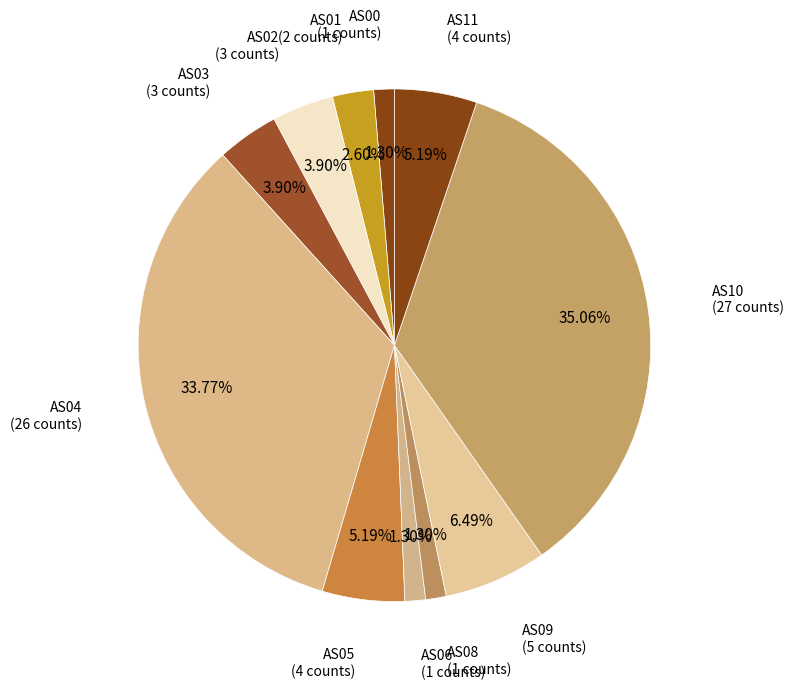

How many slices are in this pie chart?

11